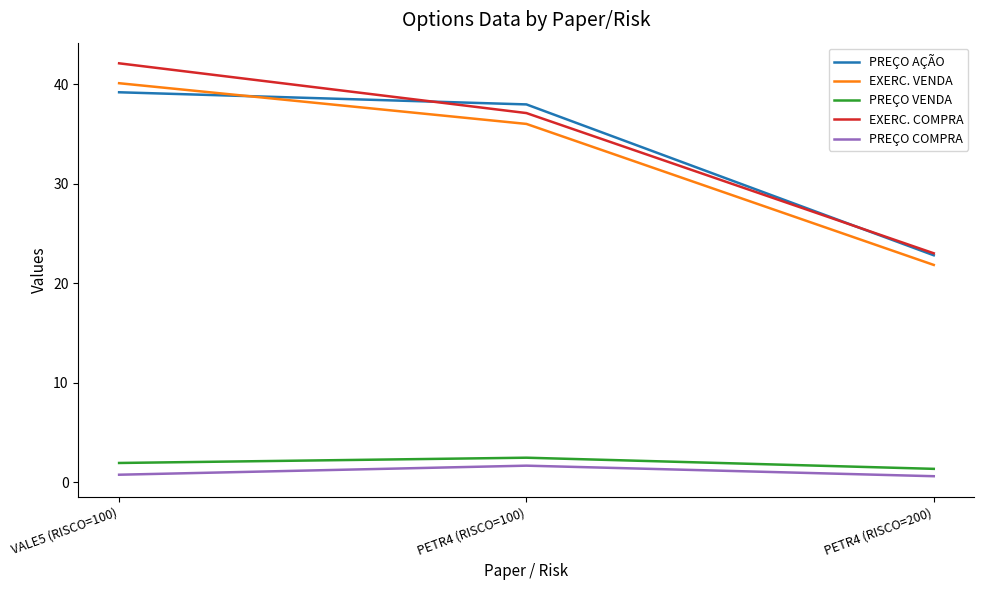

What is the maximum value shown in the chart?

42.1